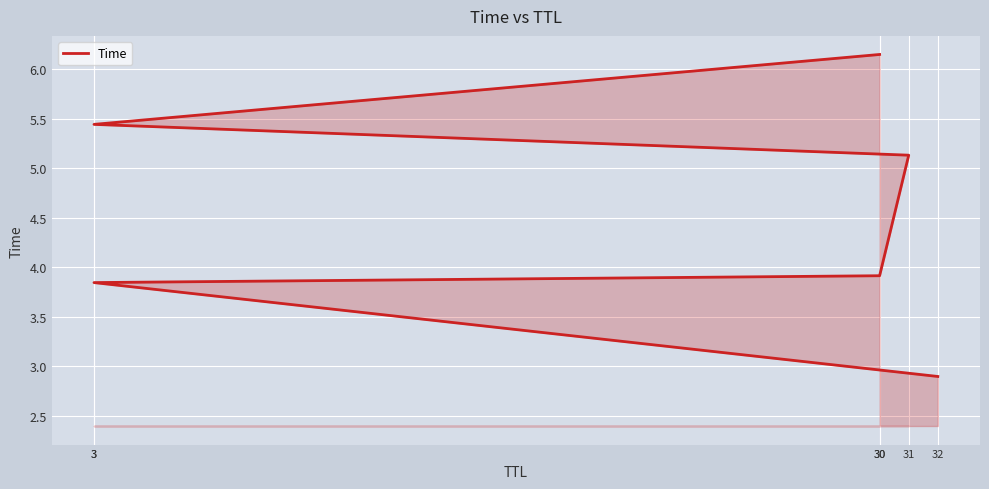

Reading left to right, transcribe all the data shown in this chart.

2.9	3.8	3.9	5.1	5.4	6.1